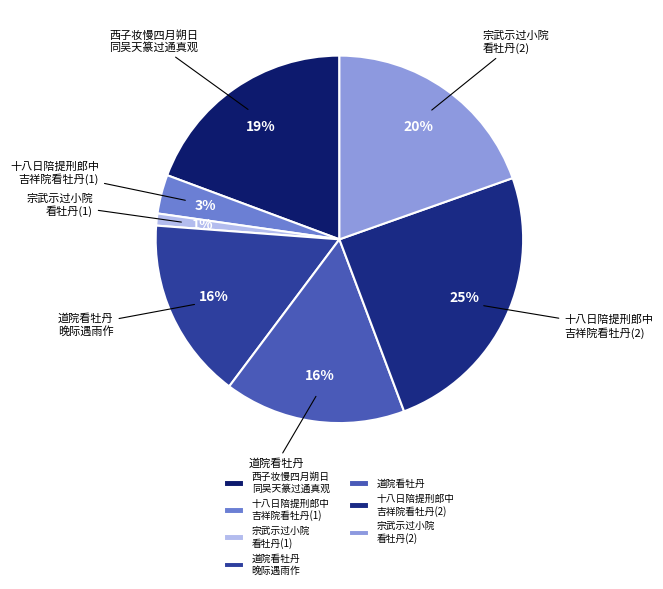

To the nearest percent, what is the difference between the largest and smallest slice percentages?

24%